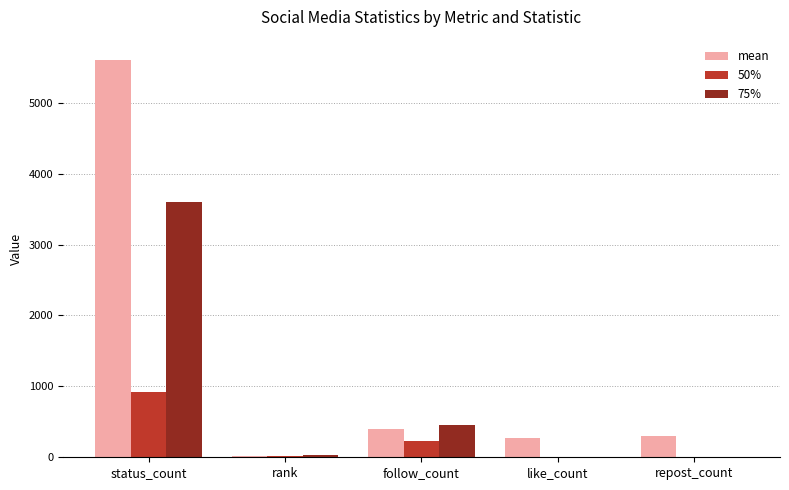

What is the maximum value shown in the chart?

5609.4